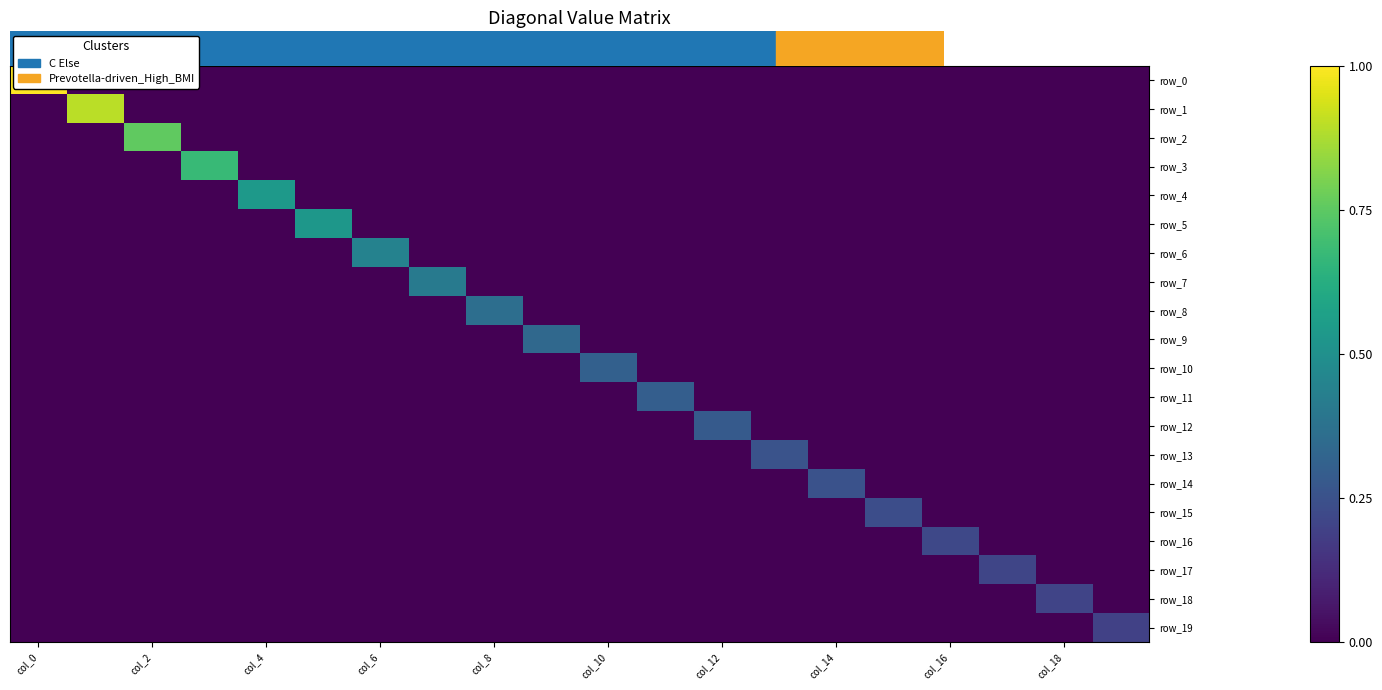

How many data points does each series have?

20